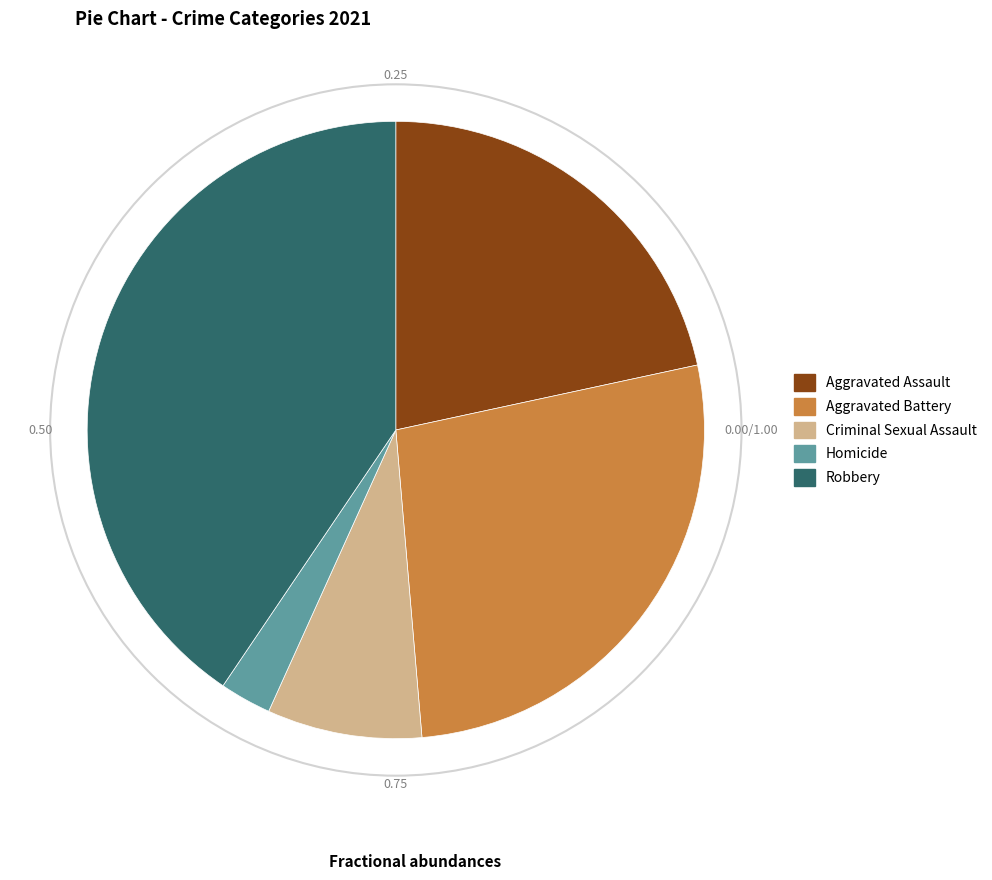

Which category has the biggest portion of the pie?

Robbery